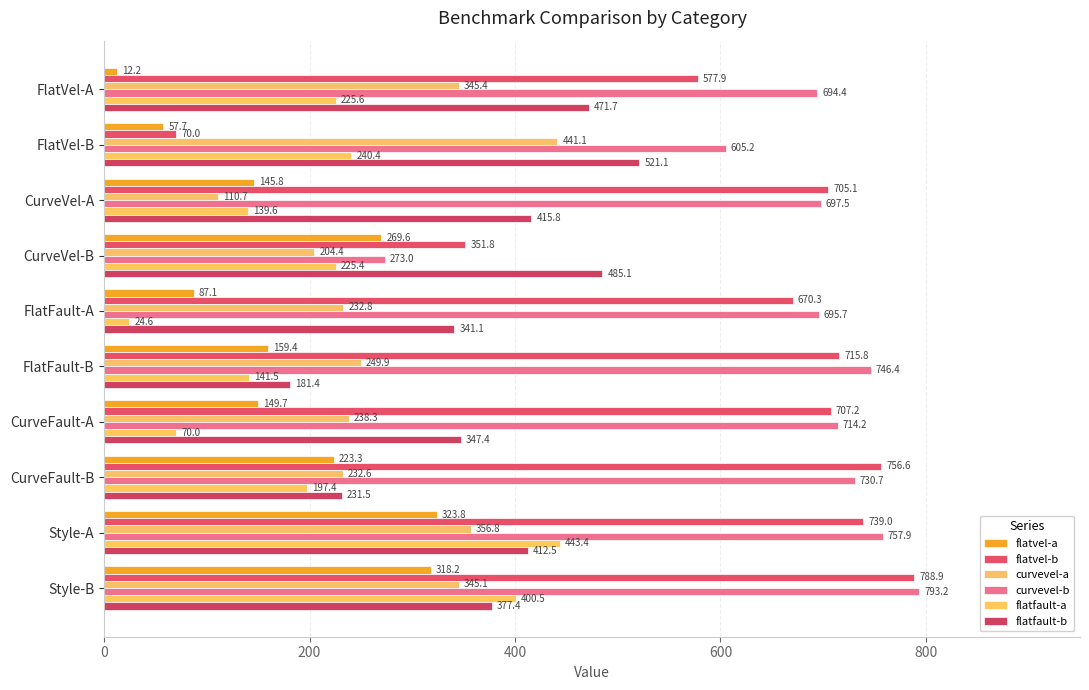

What are all the series names shown in the legend?

flatvel-a, flatvel-b, curvevel-a, curvevel-b, flatfault-a, flatfault-b